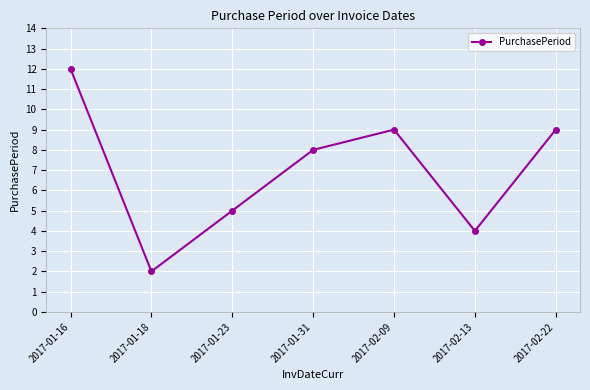

What position from the left is 2017-01-23?

3